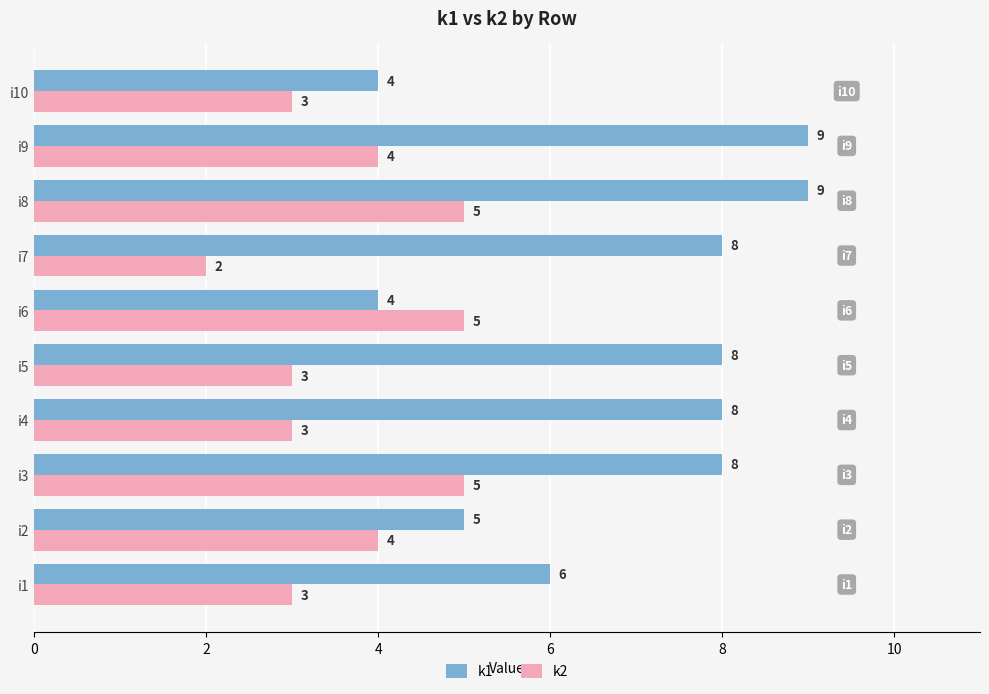

What is the difference between the maximum and minimum values in the k2 series?

3